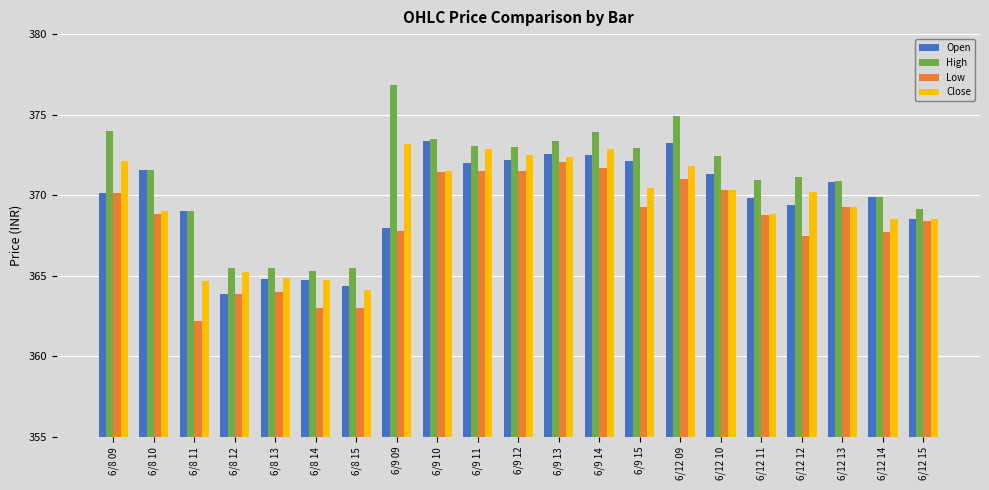

Are the bars horizontal?

No